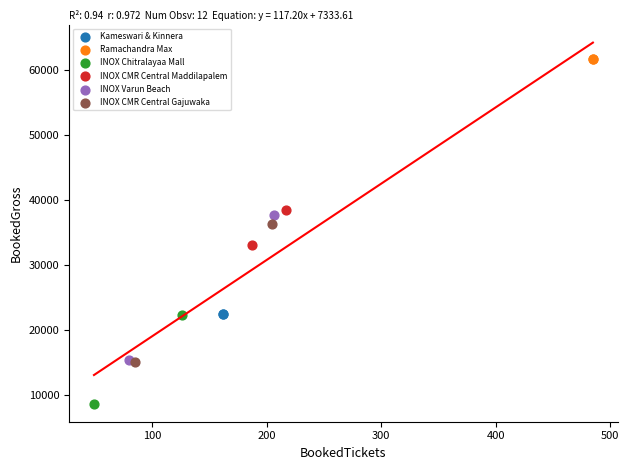

Which series reaches the maximum Y coordinate?

Ramachandra Max